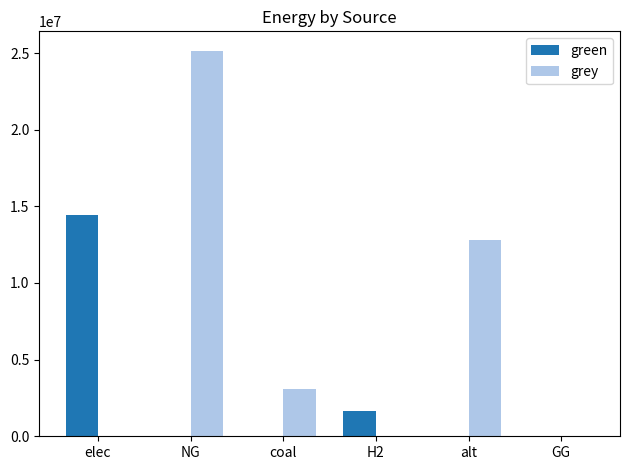

What is the highest value of the grey series?

25159497.8